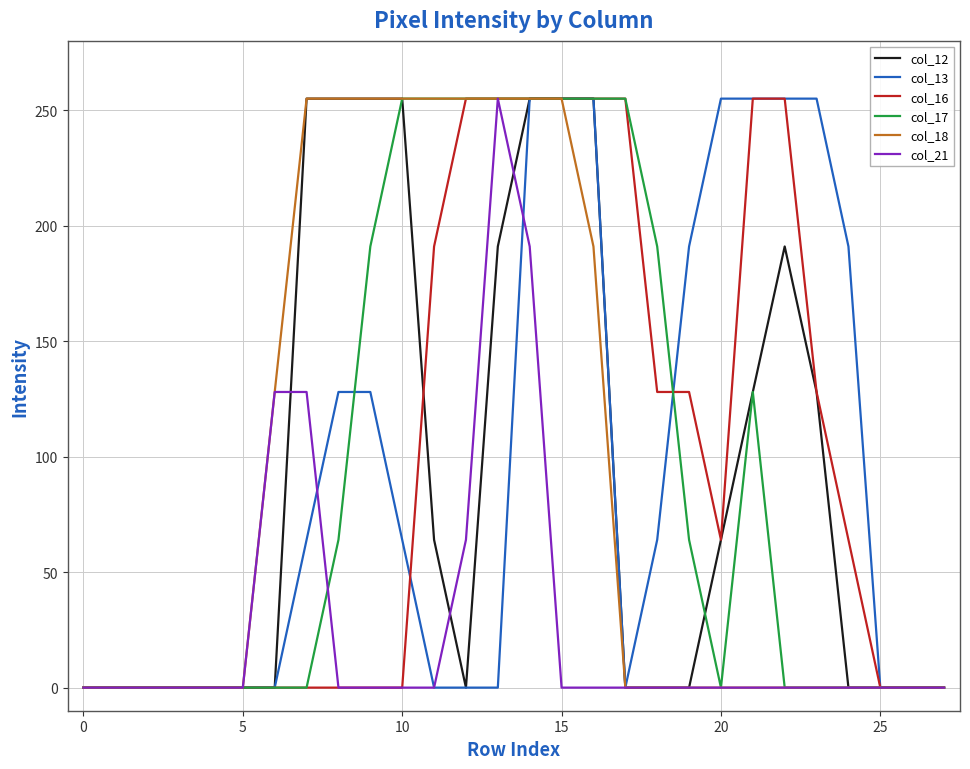

What is the maximum value for col_16?

255